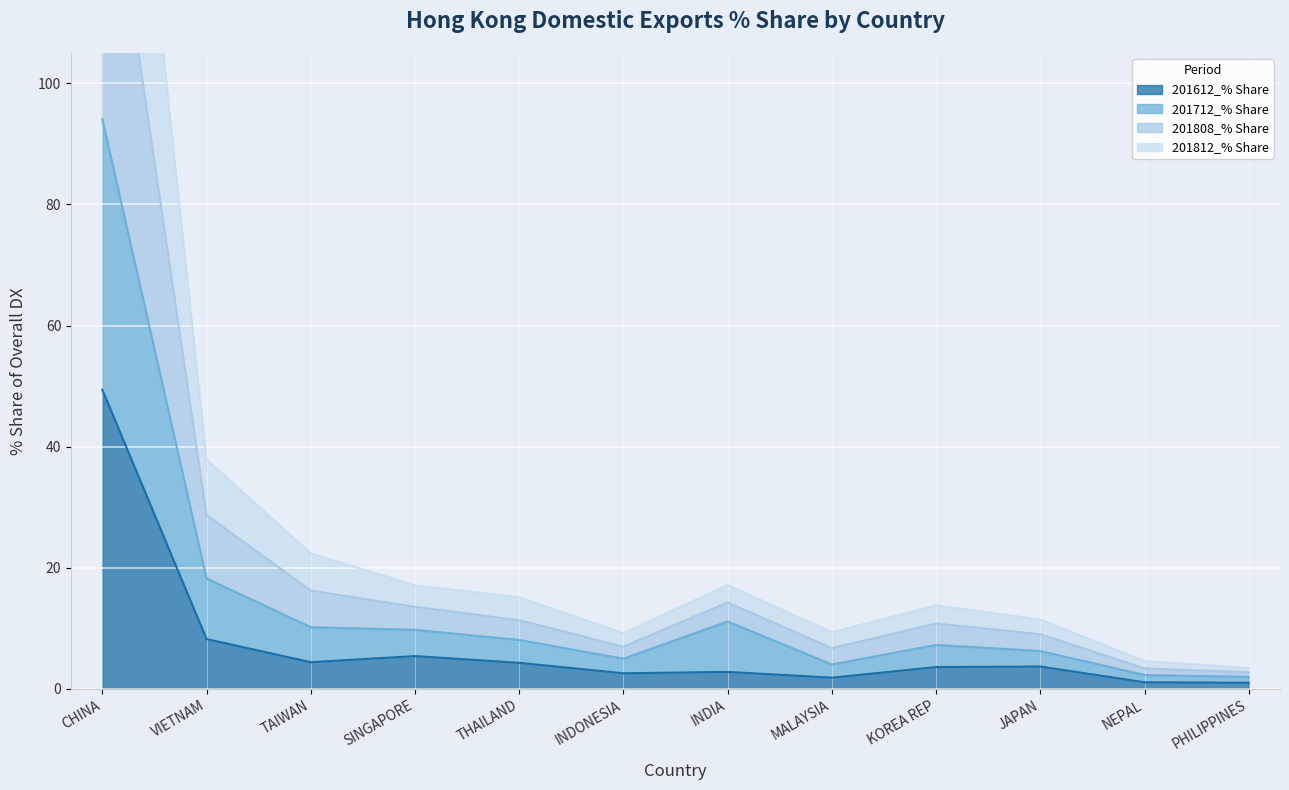

At which category is the sum across all series the highest?

CHINA